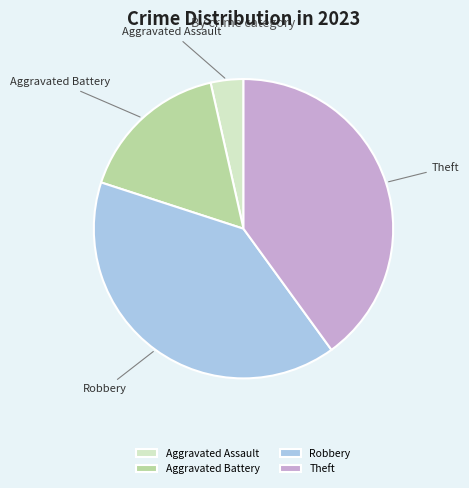

Is it true that Aggravated Battery is 16% of the pie?

True